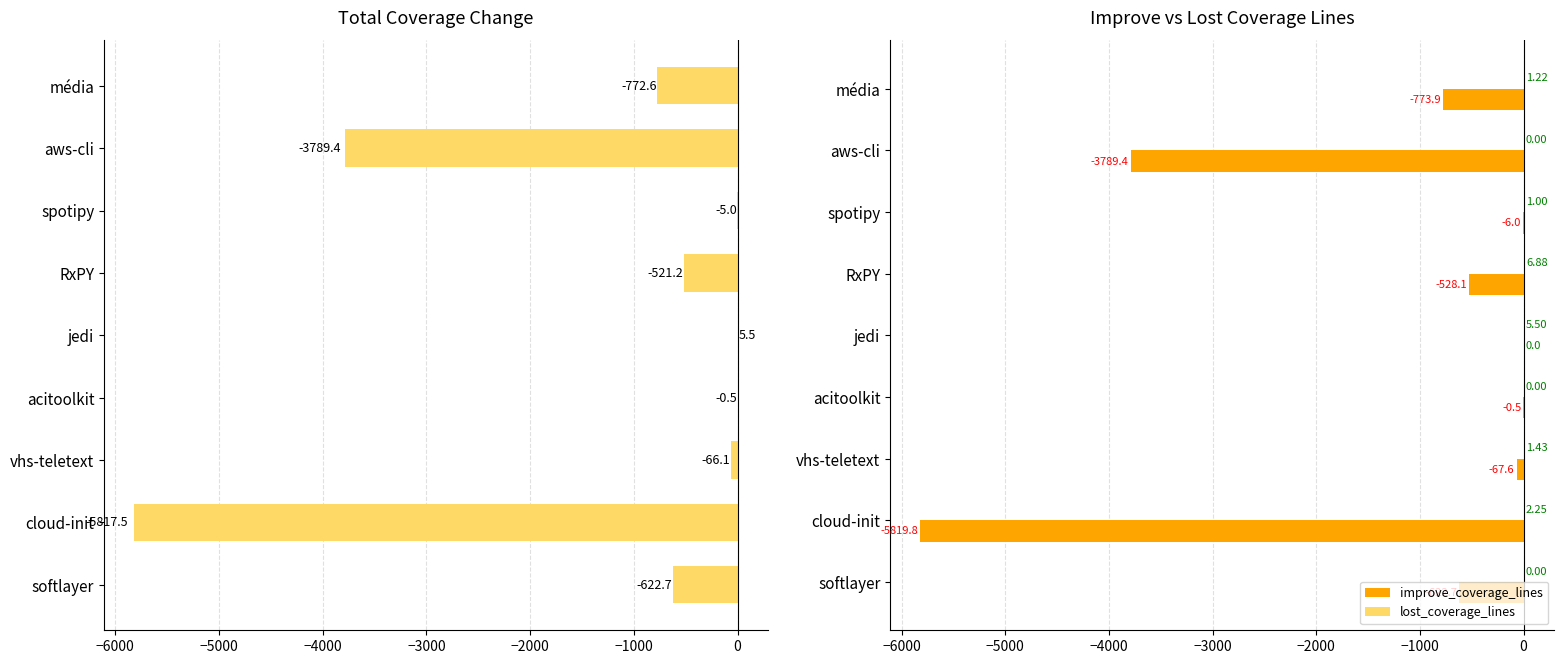

At which label is improve_coverage_lines closest to -2909?

aws-cli